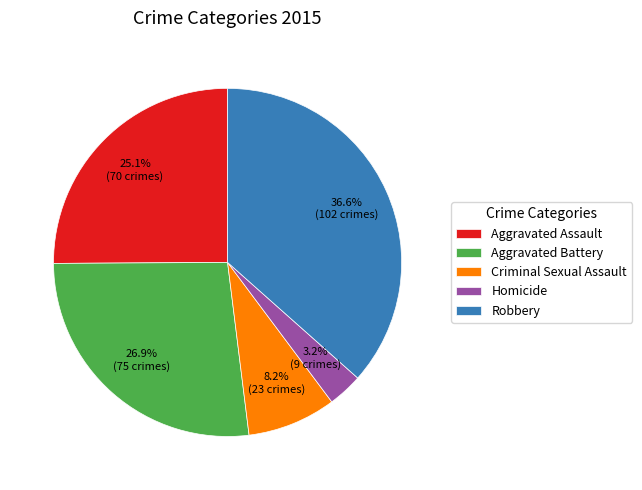

Combined, what portion of the pie is Criminal Sexual Assault and Robbery?

44.8%